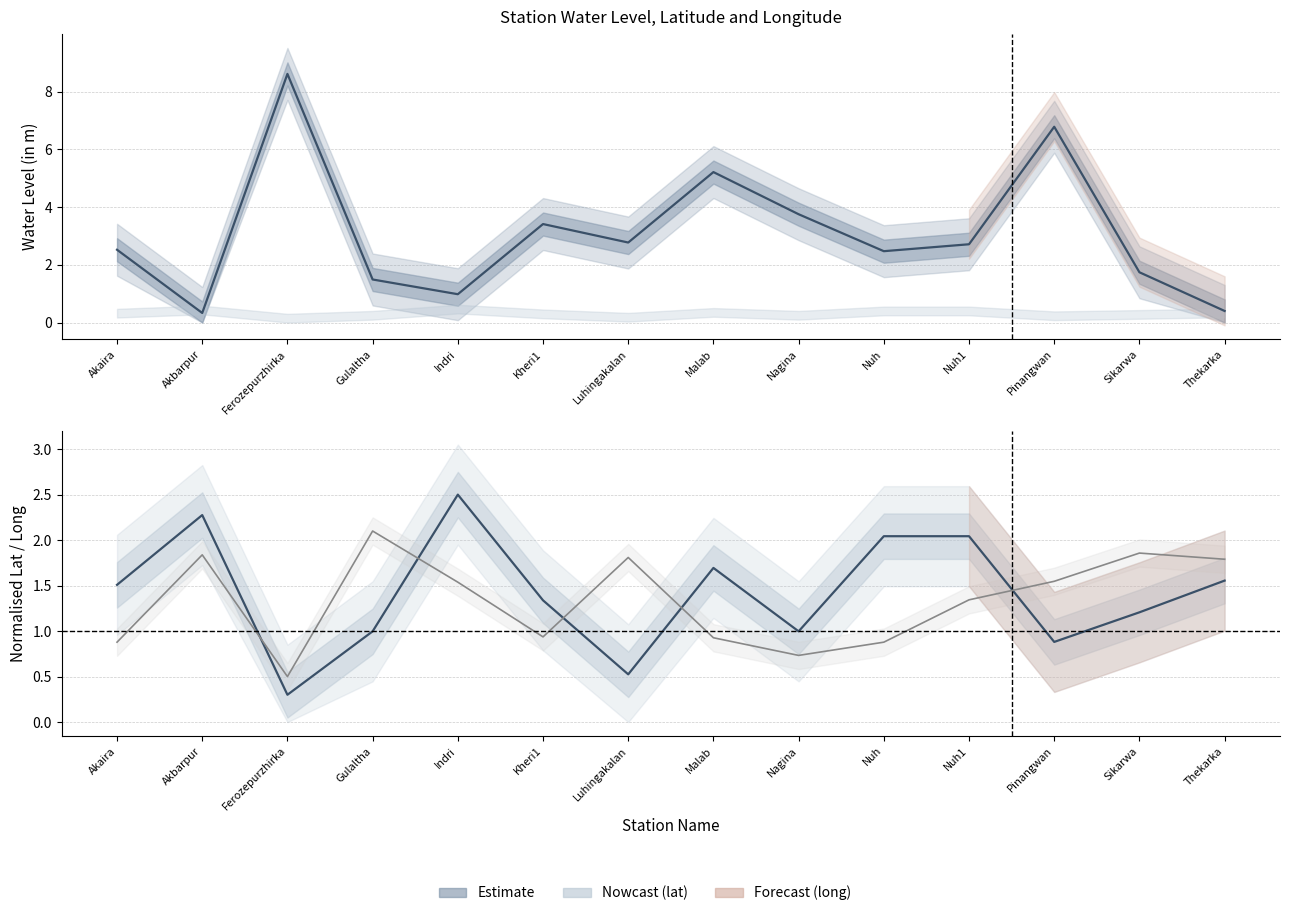

What is the sum of all water_level (in m) centre values?

43.2